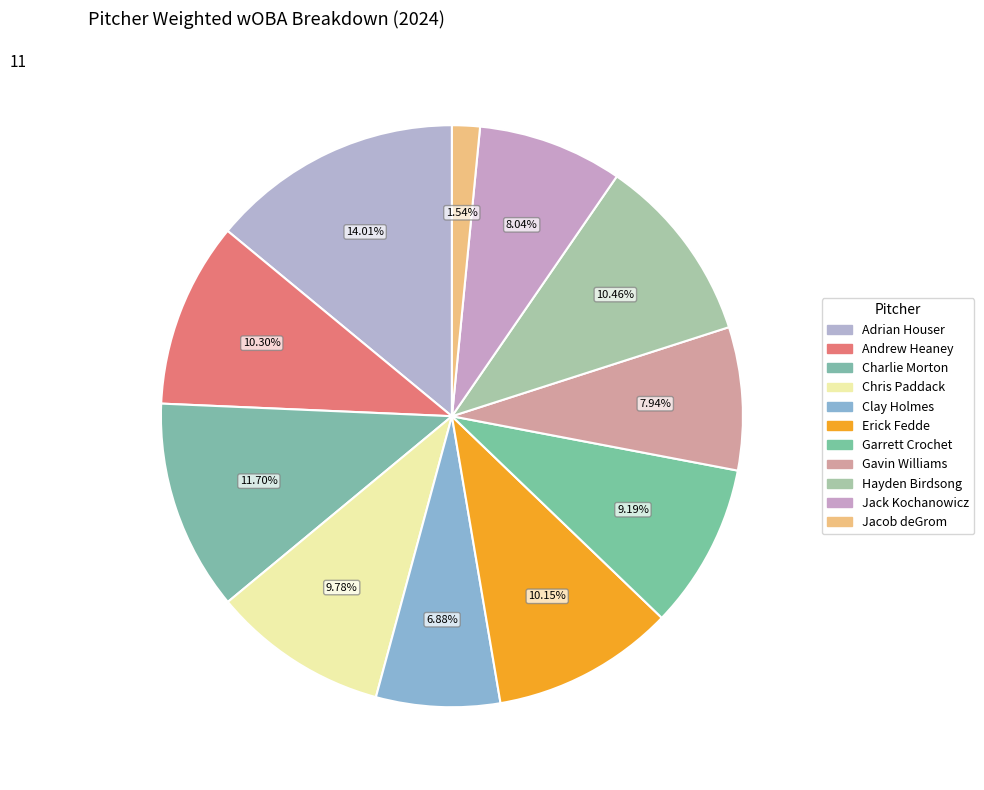

To the nearest percent, what is the difference between the largest and smallest slice percentages?

12%